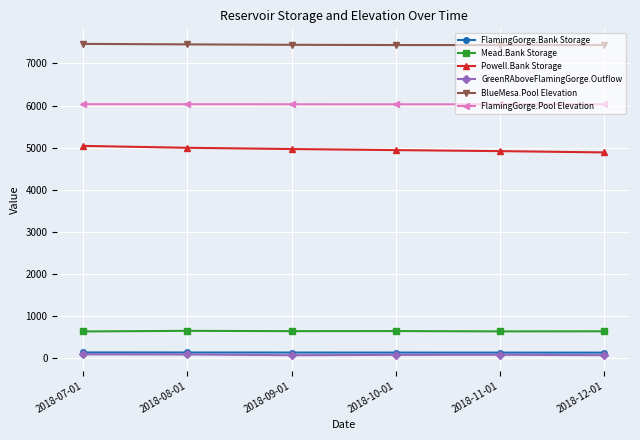

How many lines are shown in the chart?

6